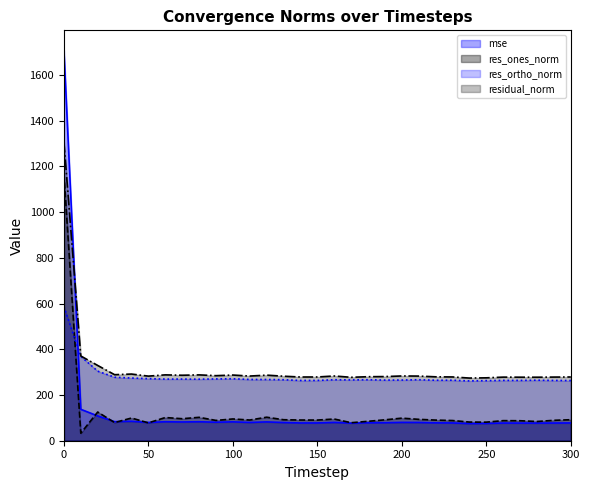

What is the greatest value displayed?

1710.2